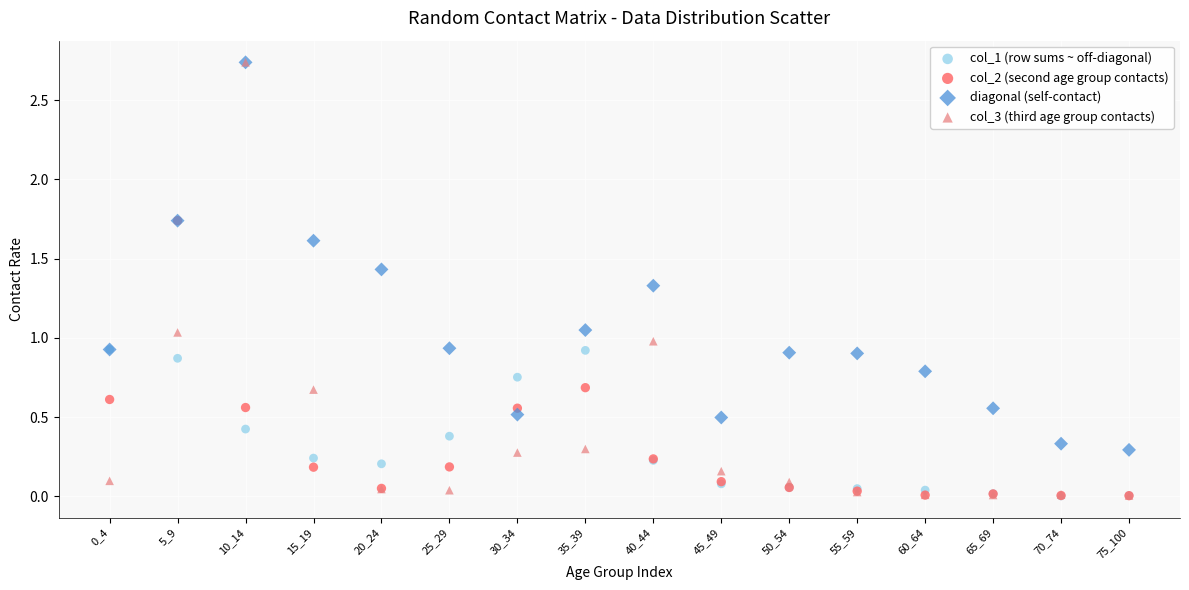

Which series has the largest Y range (max minus min)?

col_3 (third age group contacts)